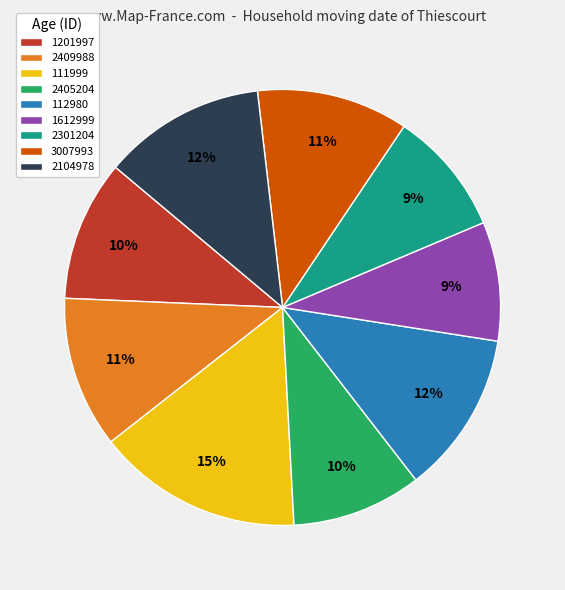

Which slice is the largest?

111999